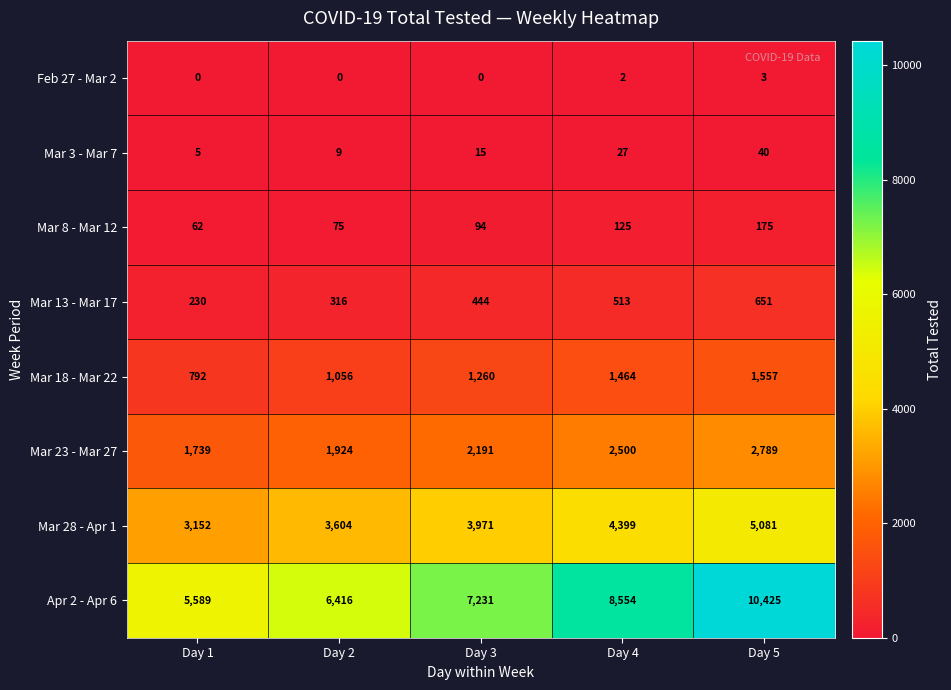

The value of Mar 28 - Apr 1 at Day 4 is 1338. True or false?

False